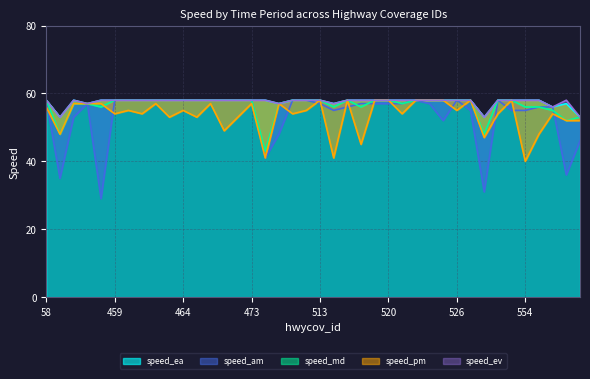

What is the spread (max minus min) of values at 526?

3